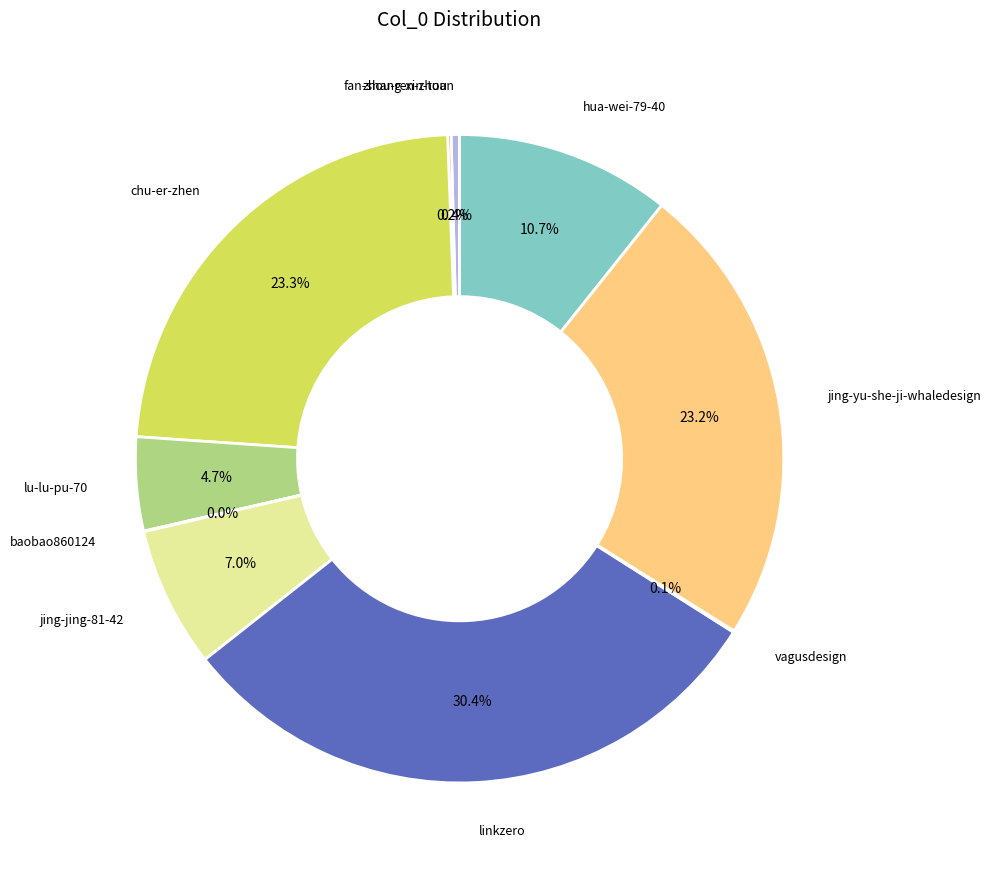

To the nearest percent, what is the average slice percentage?

10%